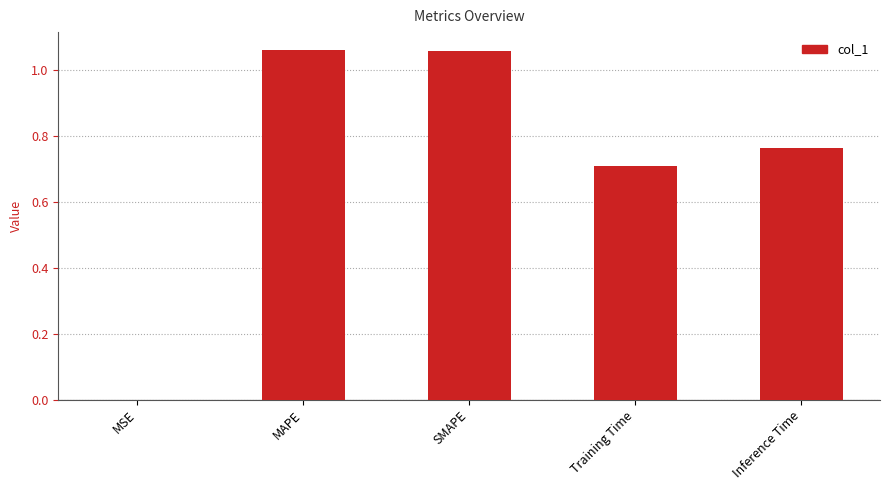

Is it true that the value at MAPE is 0.6?

False